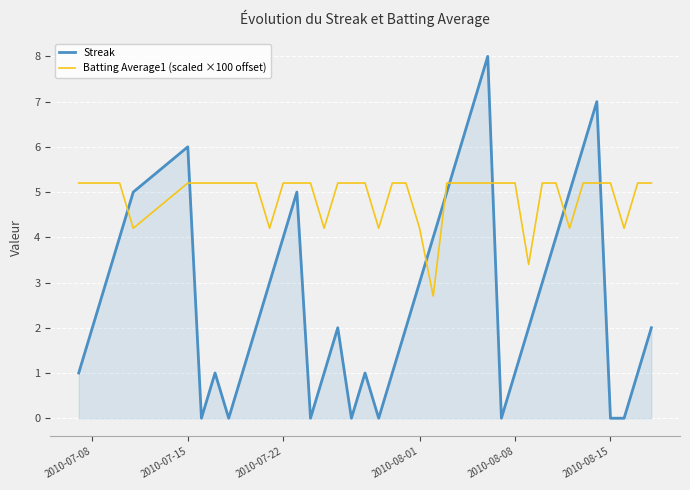

How many lines are shown in the chart?

2